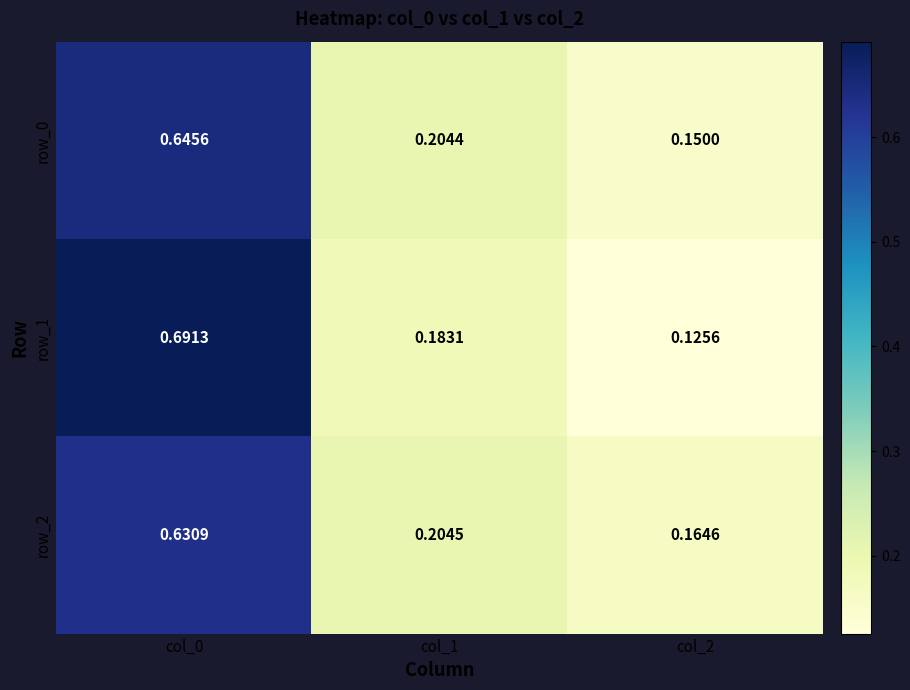

Is the value of row_0 at col_1 greater than the value of row_2 at col_0?

No